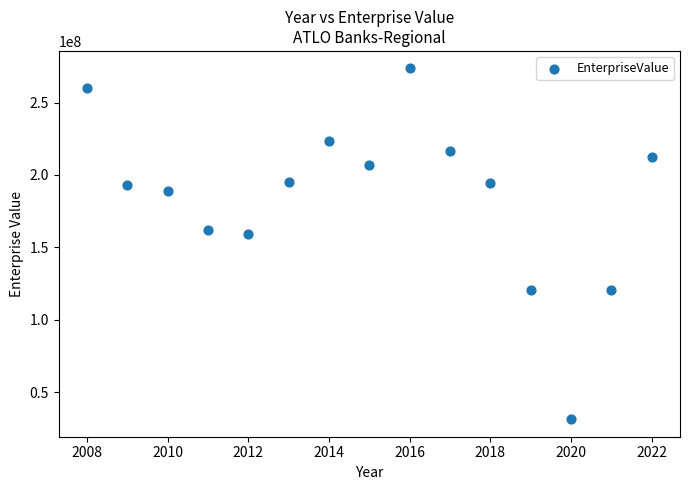

What is the range of X values (max minus min)?

14.0